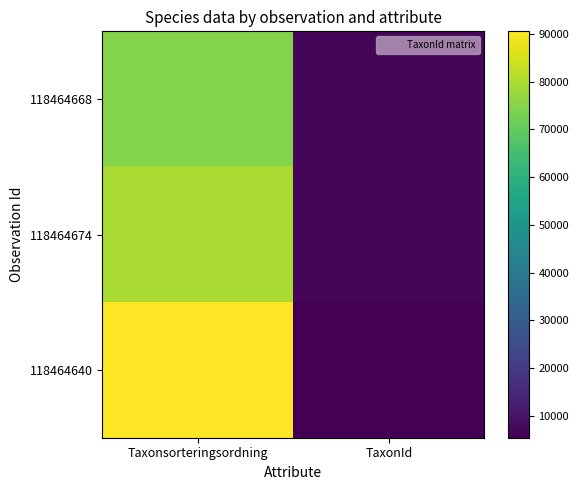

At which category is the sum across all series the highest?

Taxonsorteringsordning